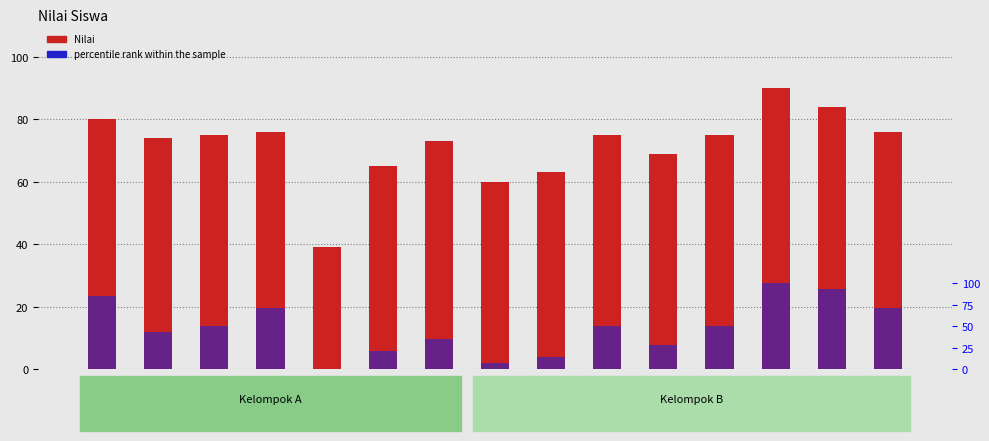

Reading left to right, extract all data points from this chart.

Nilai: Andi S=80.0	Iva=74.0	Ihsan=75.0	Dewi=76.0	Kurnia=39.0	Eko=65.0	Tika=73.0	Fitri=60.0	Gita=63.0	Hafidz=75.0	Maya=69.0	Lukman=75.0	April=90.0	Eka=84.0	Wati=76.0
percentile rank within the sample: Andi S=85.7	Iva=42.9	Ihsan=50.0	Dewi=71.4	Kurnia=0.0	Eko=21.4	Tika=35.7	Fitri=7.1	Gita=14.3	Hafidz=50.0	Maya=28.6	Lukman=50.0	April=100.0	Eka=92.9	Wati=71.4